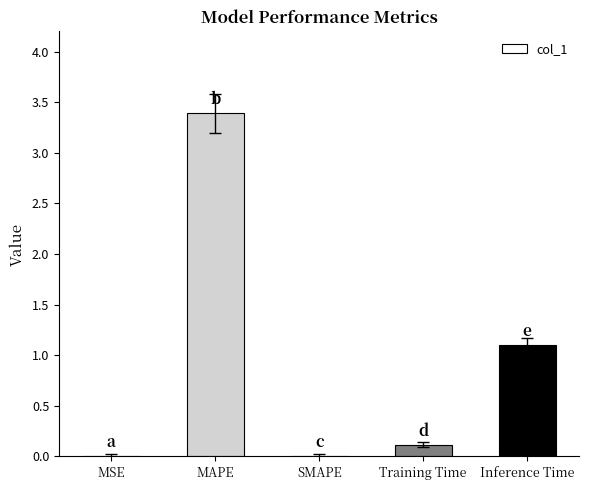

Where is the data nearest to the value 1?

Inference Time